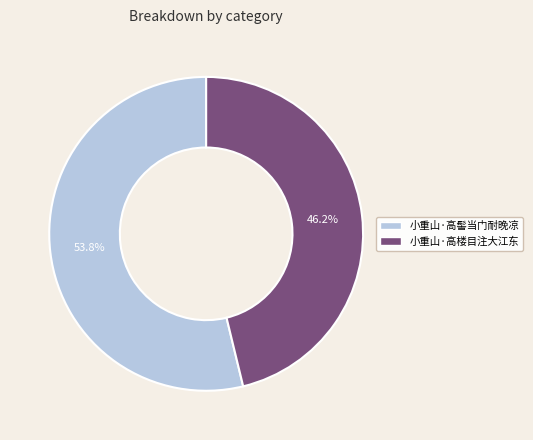

To the nearest percent, what is the difference between the largest and smallest slice percentages?

8%